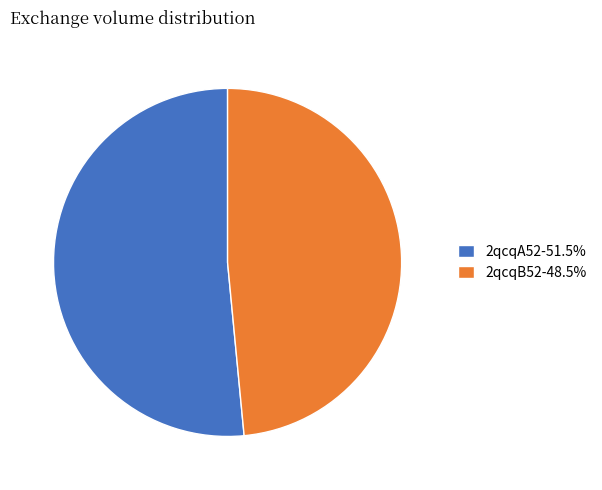

Is 2qcqA52-51.5% the majority of the pie?

Yes